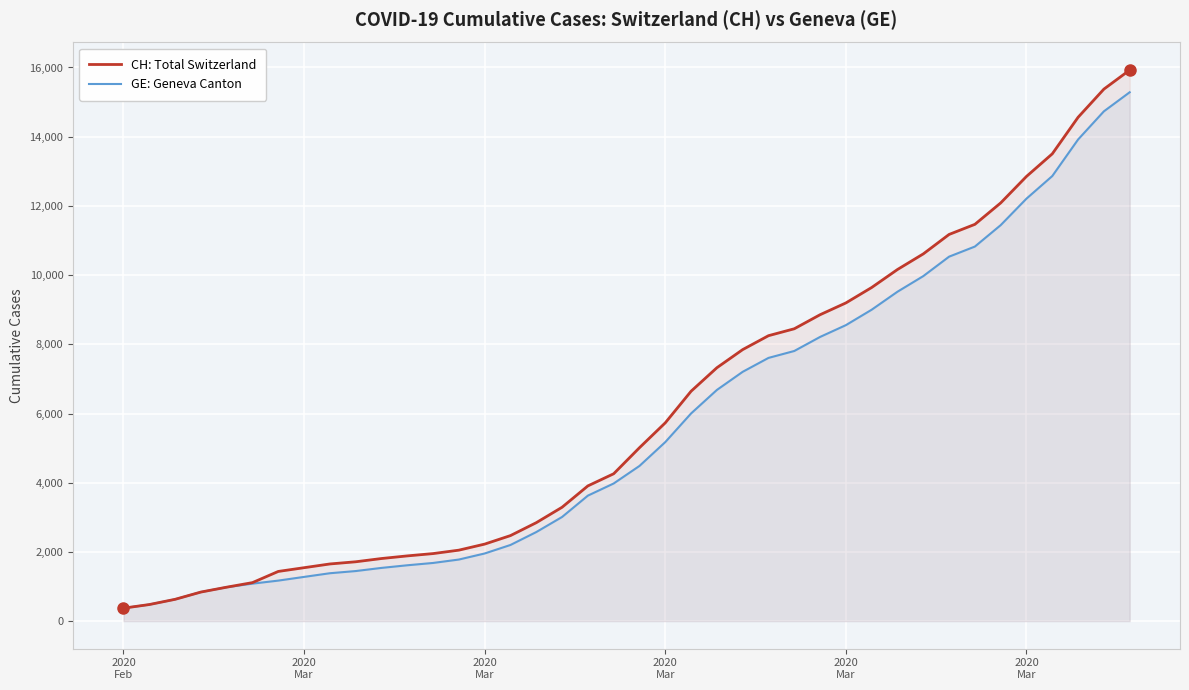

How many lines are shown in the chart?

2